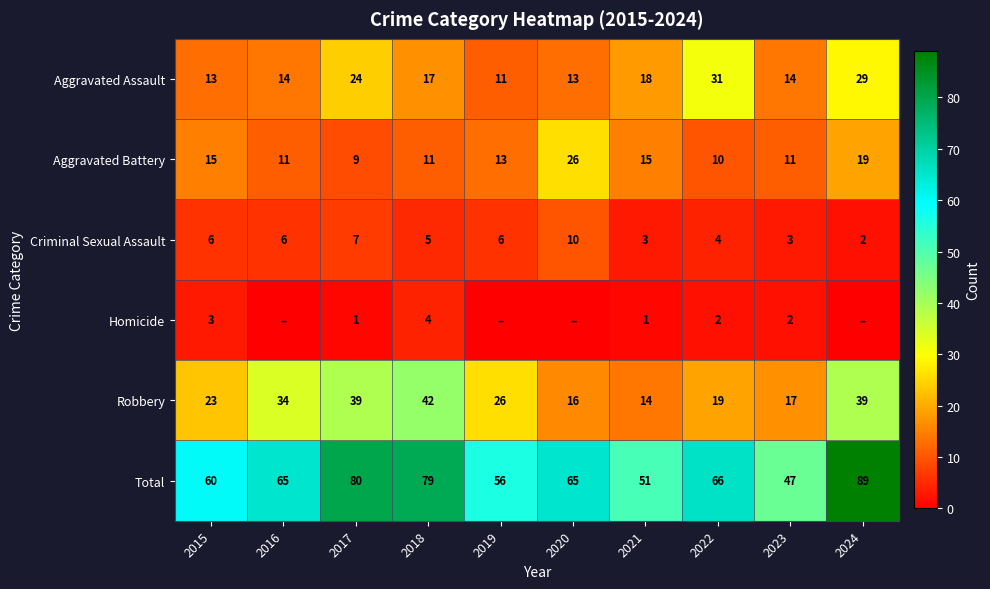

What is the difference between the maximum and minimum values in the Robbery series?

28